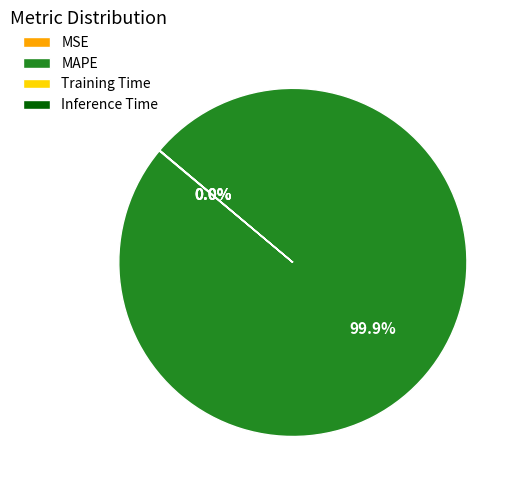

True or false: MAPE accounts for 100% of the total.

True